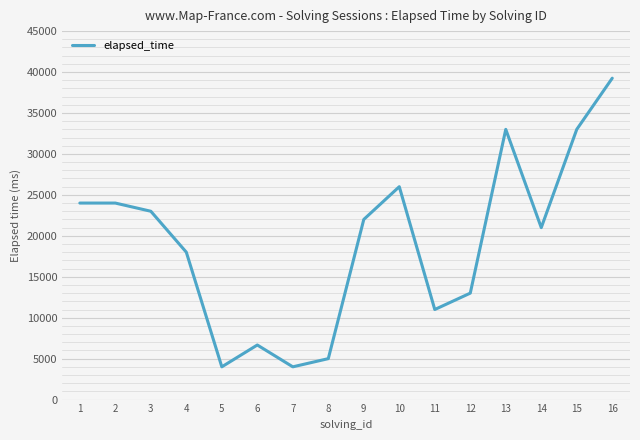

How many categories are shown in the chart?

16